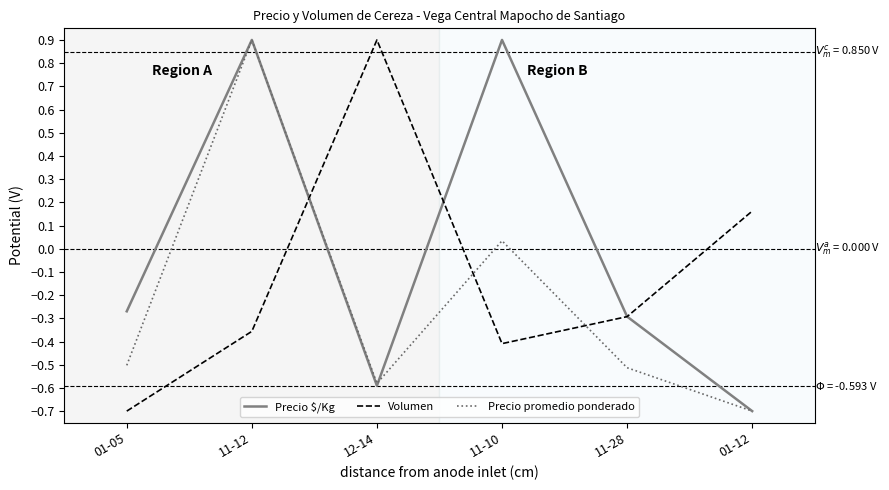

Where is the first local maximum for Precio $/Kg?

11-12